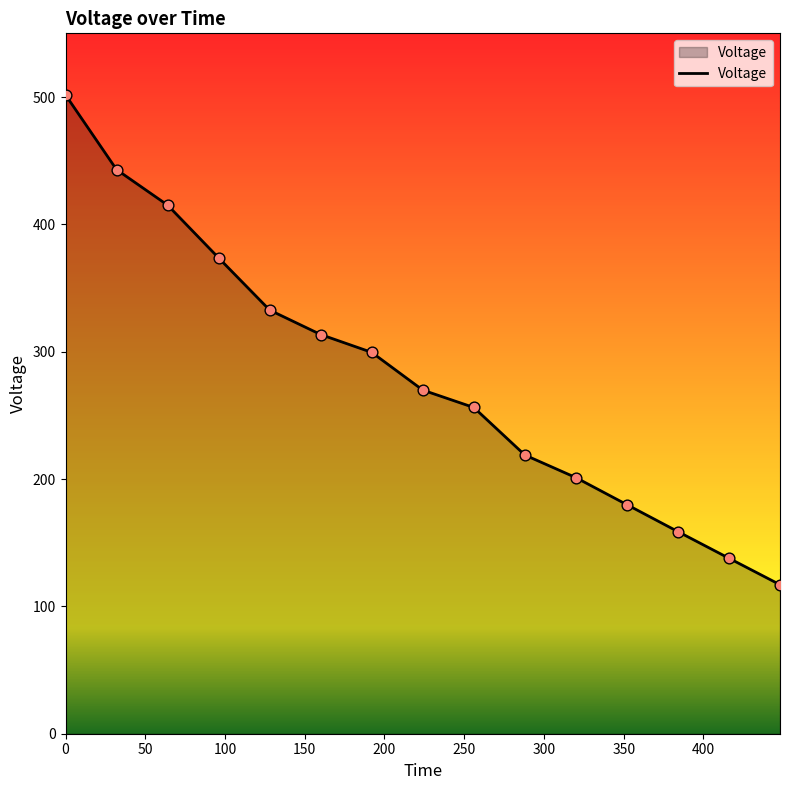

What is the maximum value shown in the chart?

501.6